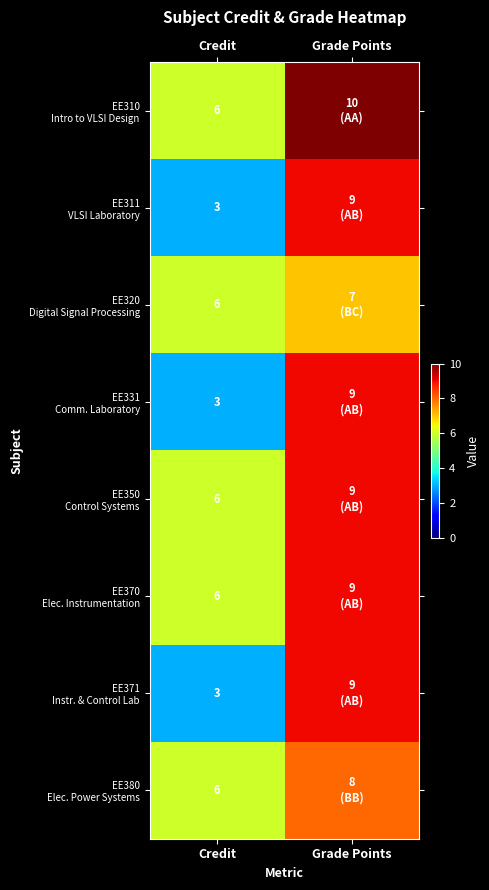

What is the total value across all series at Credit?

39